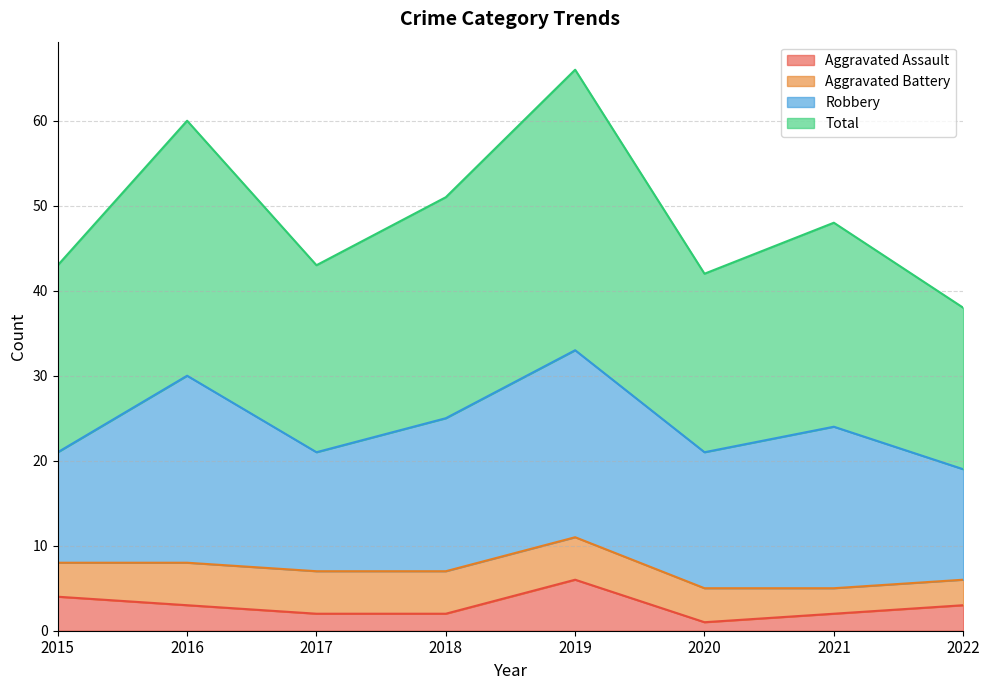

What is the spread (max minus min) of values at 2015?

39